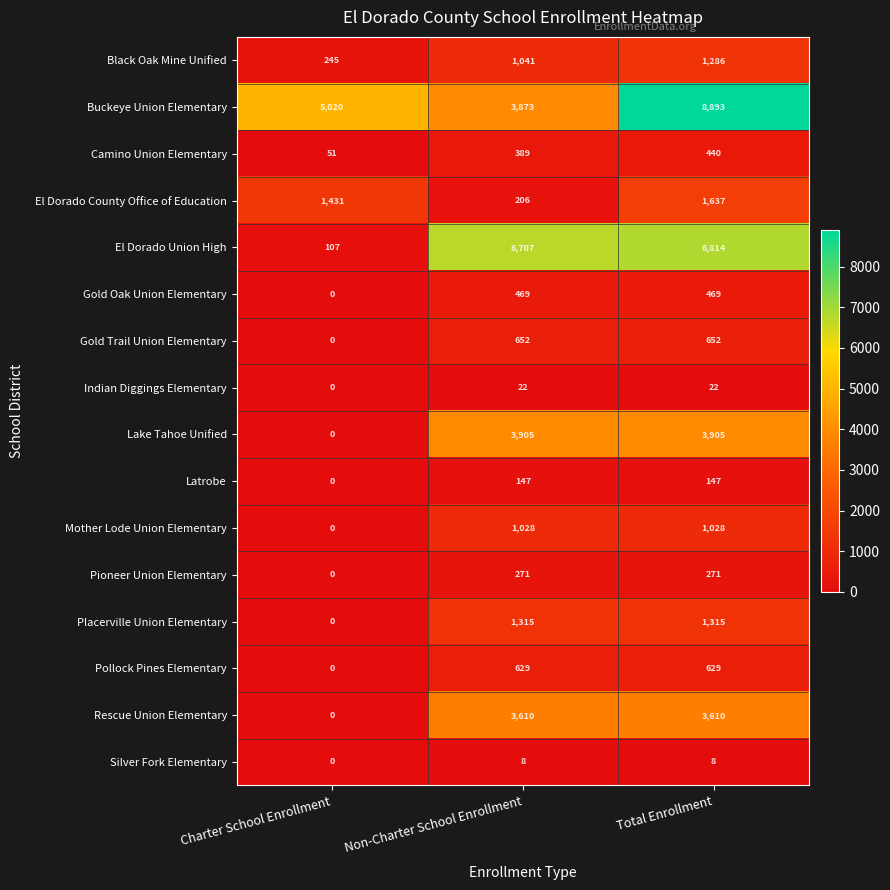

What is the highest value of the Rescue Union Elementary series?

3610